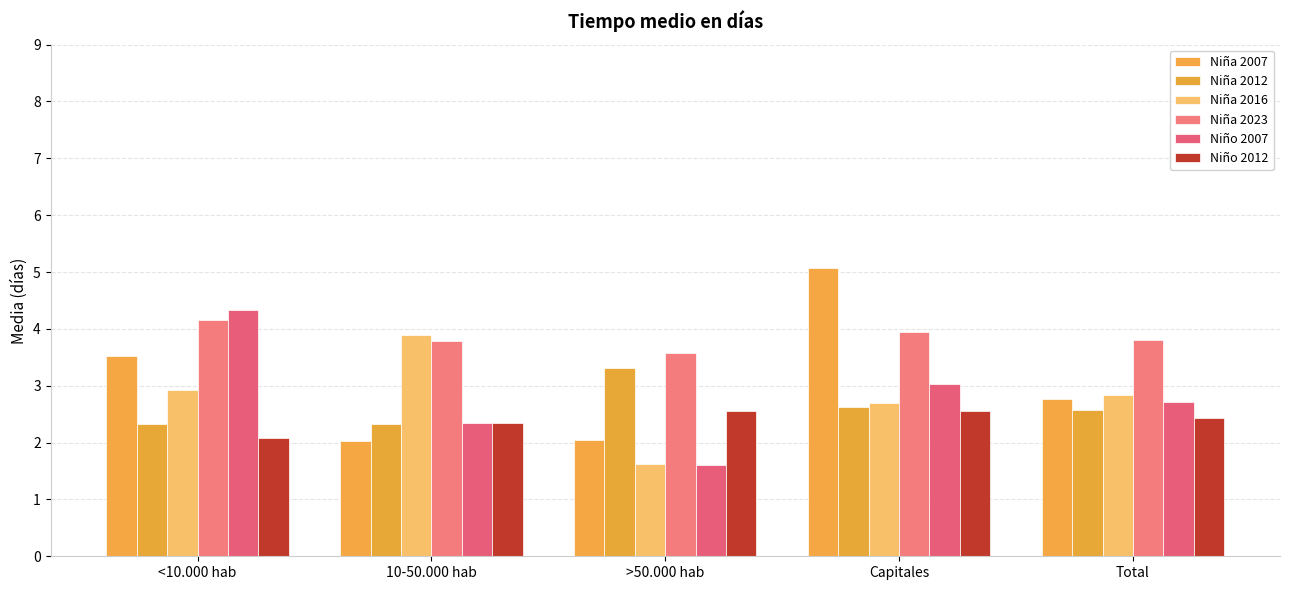

Rank the series at Capitales from lowest to highest value.

Niño 2012, Niña 2012, Niña 2016, Niño 2007, Niña 2023, Niña 2007